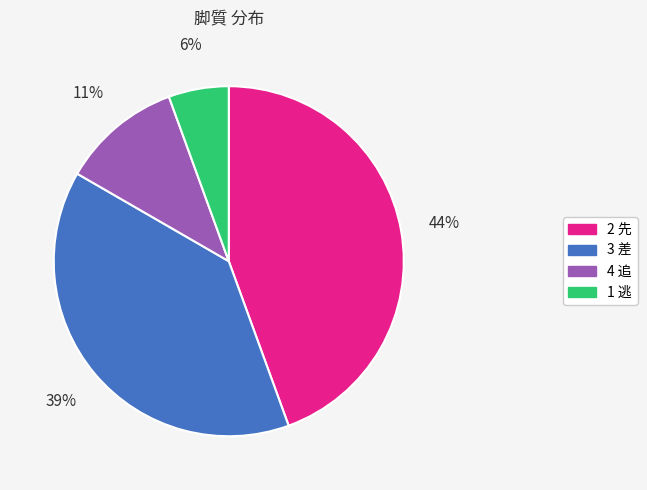

To the nearest percent, what is the combined percentage of 1 逃 and 2 先?

50%